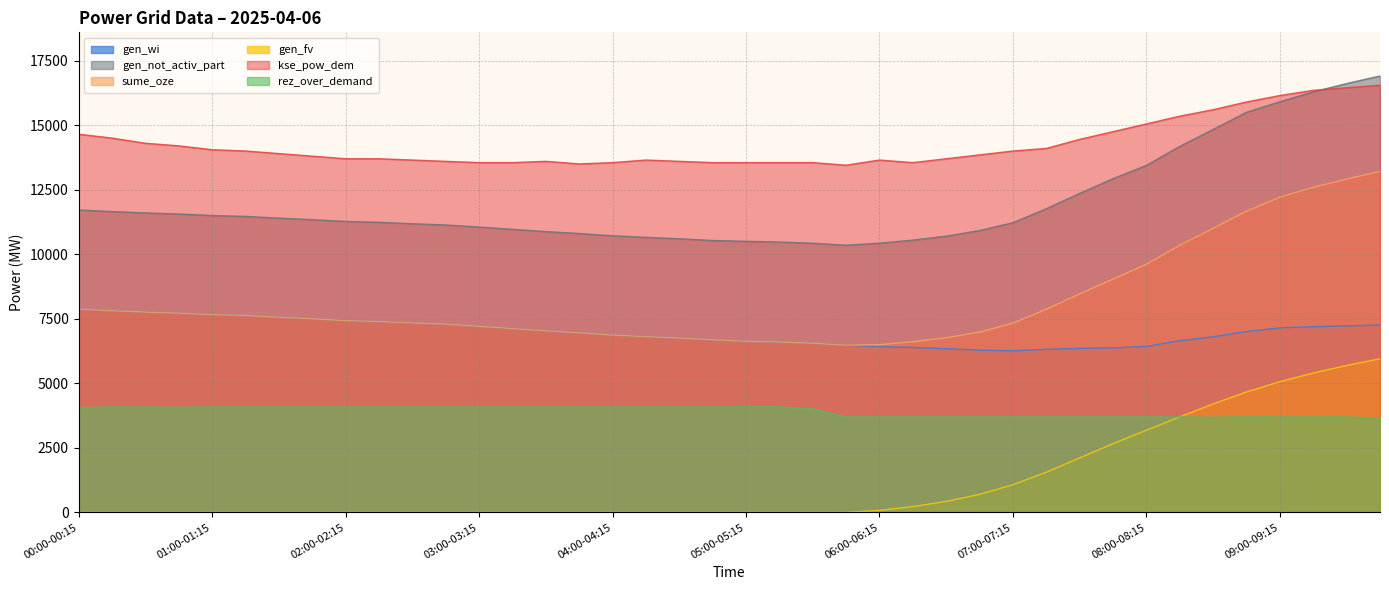

At 03:00-03:15, list the series in order from largest to smallest.

kse_pow_dem, gen_not_activ_part, gen_wi, sume_oze, rez_over_demand, gen_fv